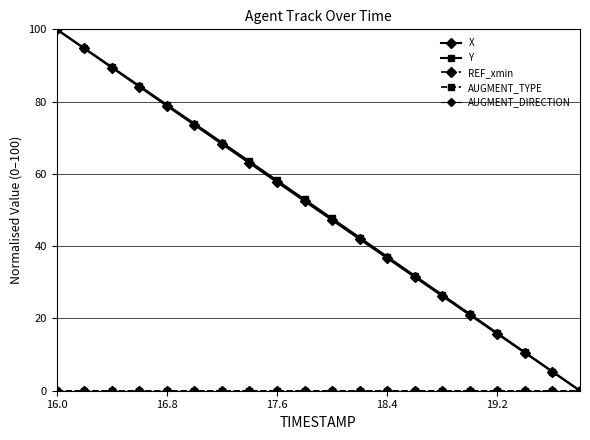

Rank the series by their maximum value, from highest to lowest.

X, Y, REF_xmin, AUGMENT_TYPE, AUGMENT_DIRECTION